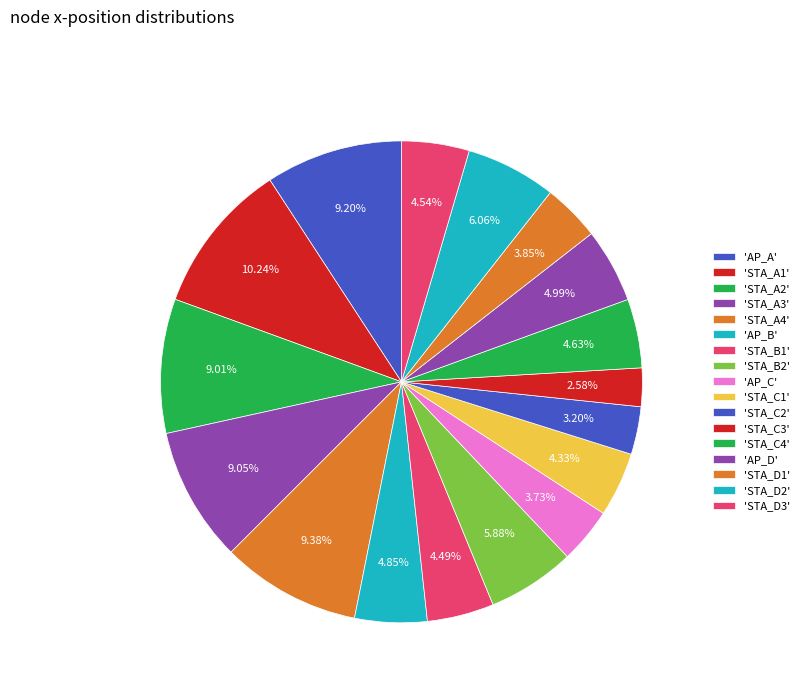

How many segments does this pie chart have?

17